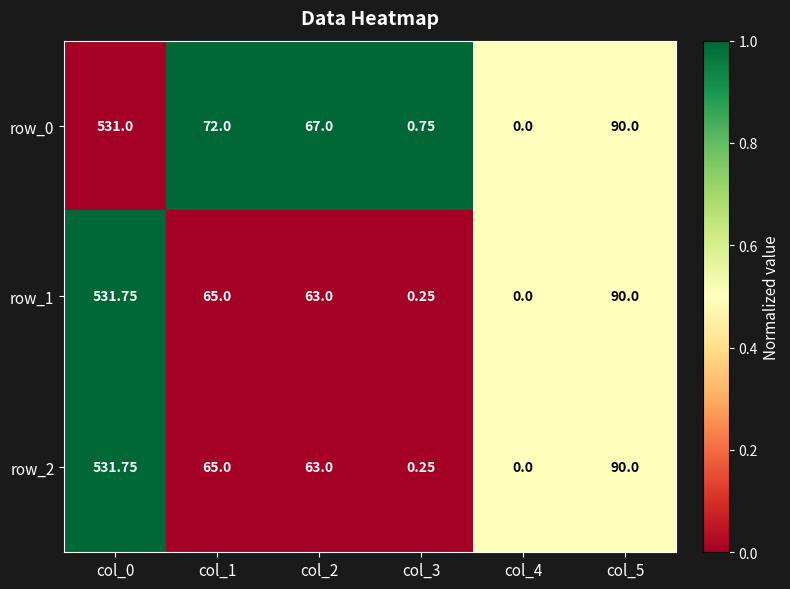

At which category is the sum across all series the highest?

col_0